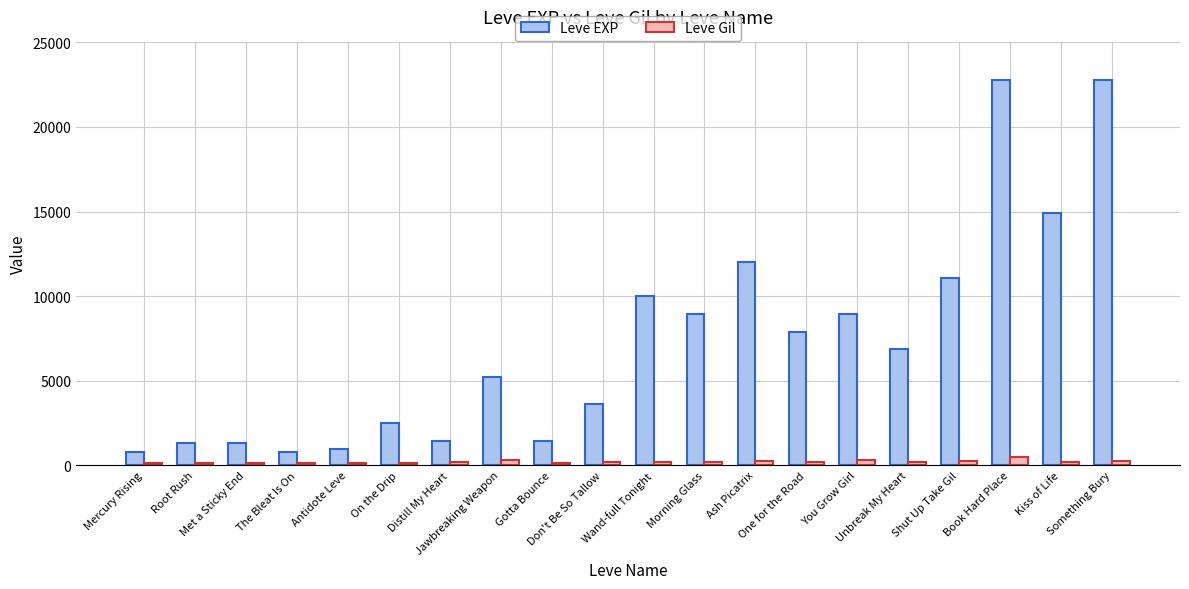

What is the label of the 2nd bar from the left?

Root Rush